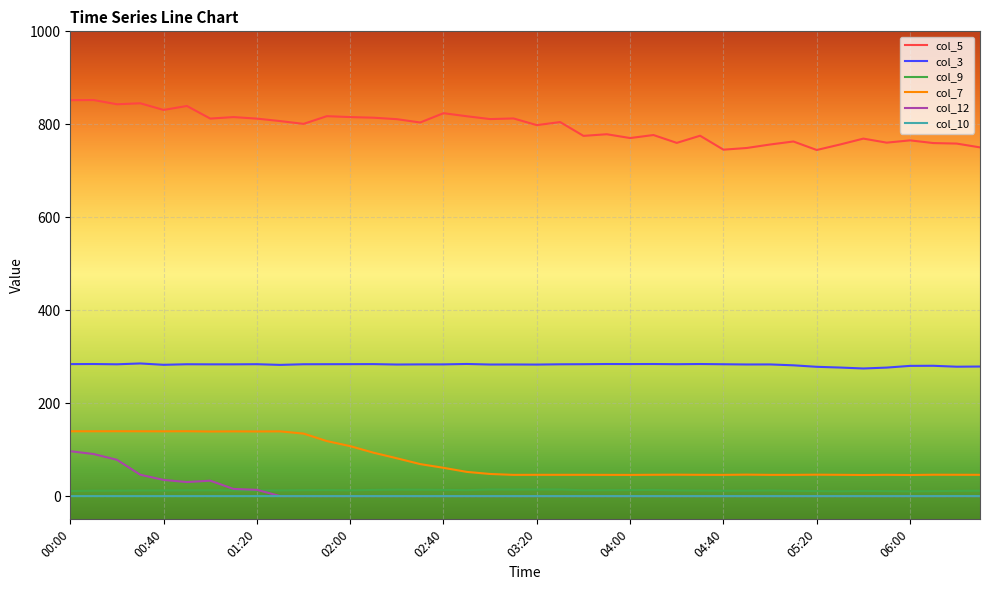

True or false: col_3 and col_7 cross at least once.

False